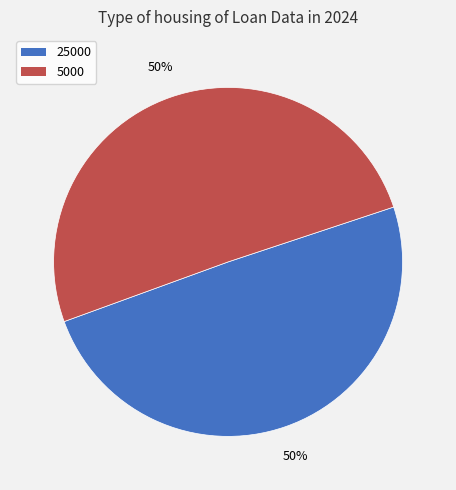

Approximately how many times larger is the value at 25000 compared to 5000?

1.0